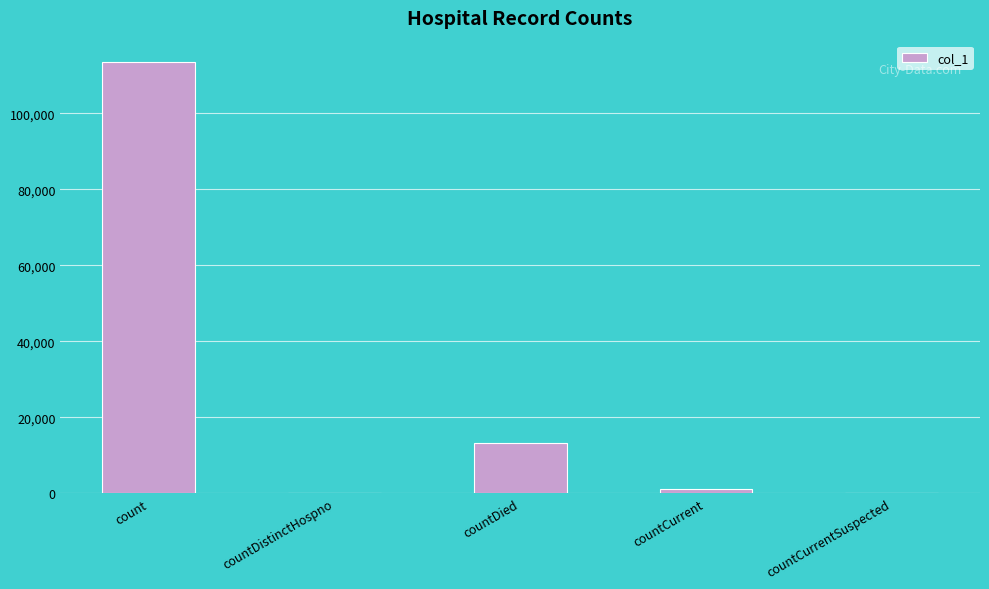

What is the sum of the values at countDied and count?

126686